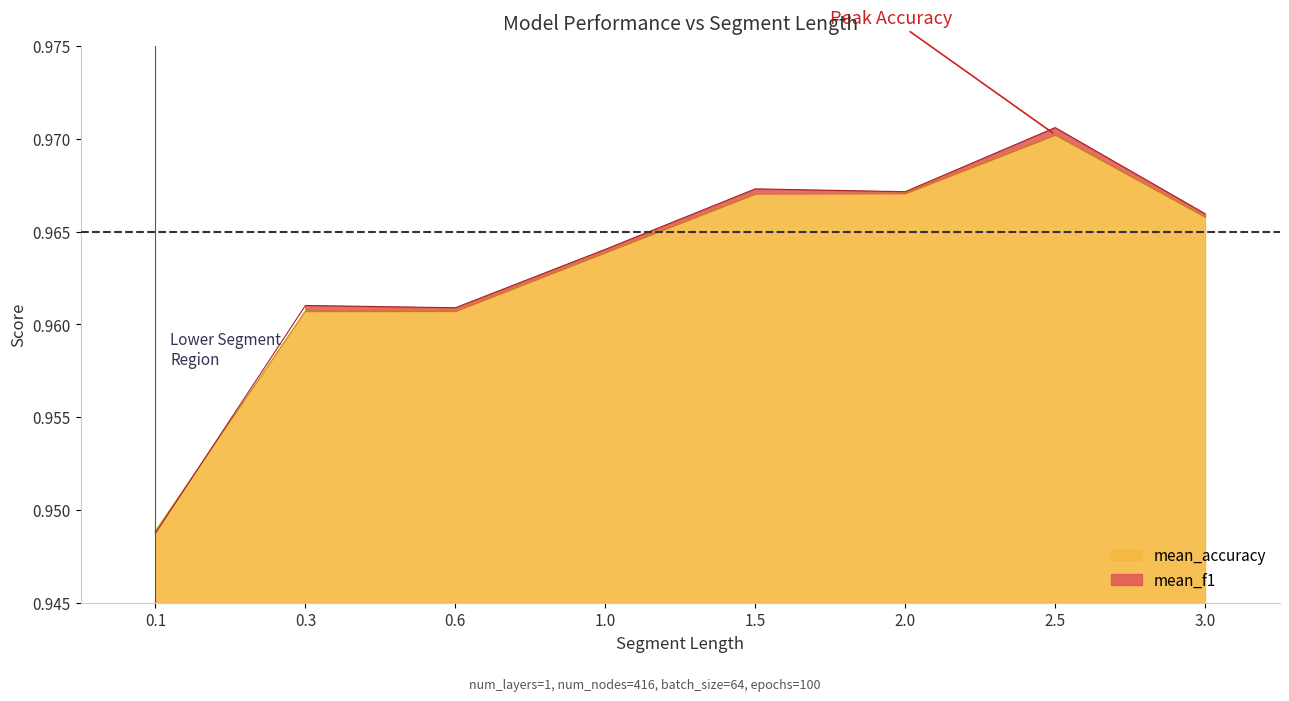

In mean_f1, how many points are higher than both neighbors (excluding endpoints)?

3